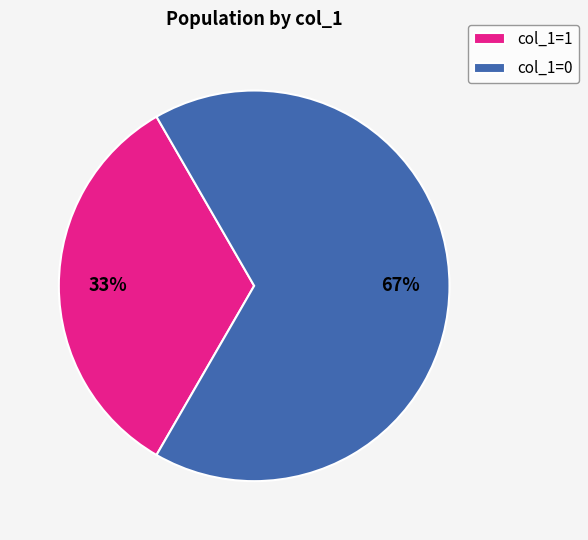

True or false: col_1=1 accounts for 27% of the total.

False